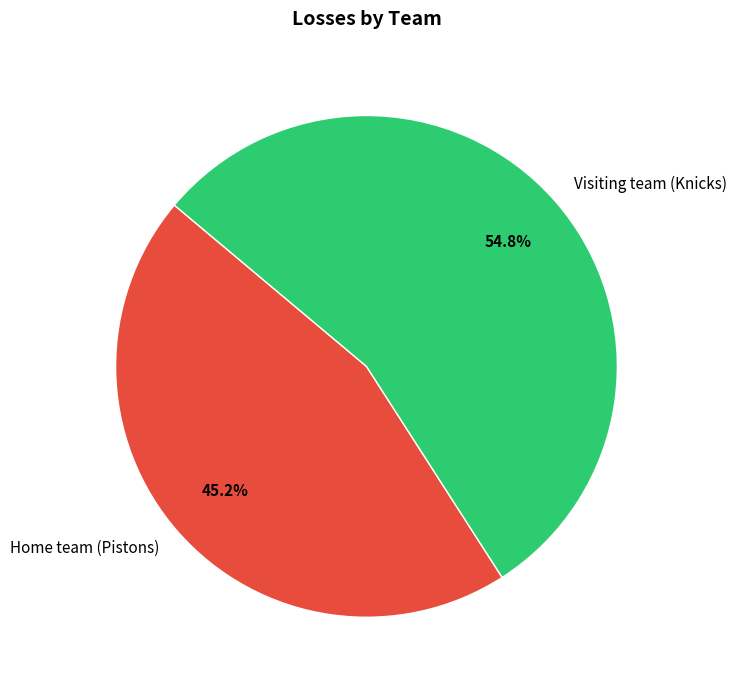

To the nearest percent, what is the average slice percentage?

50%